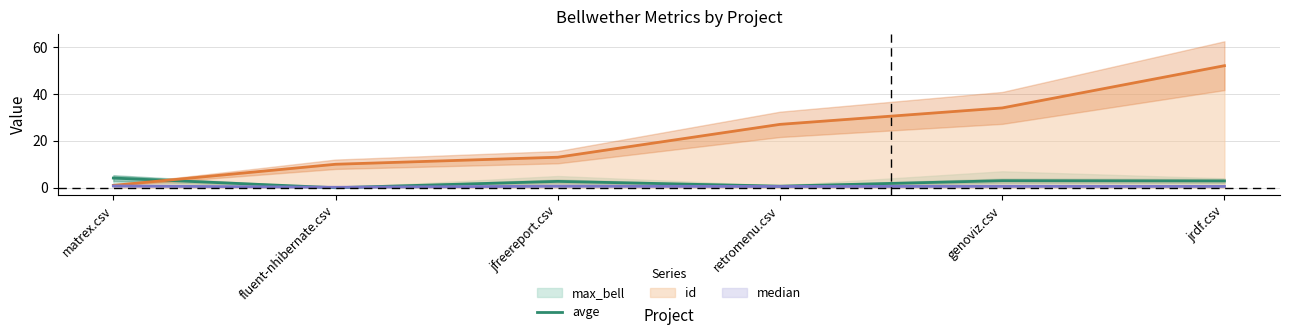

What is the difference between the maximum and minimum values?

4.1